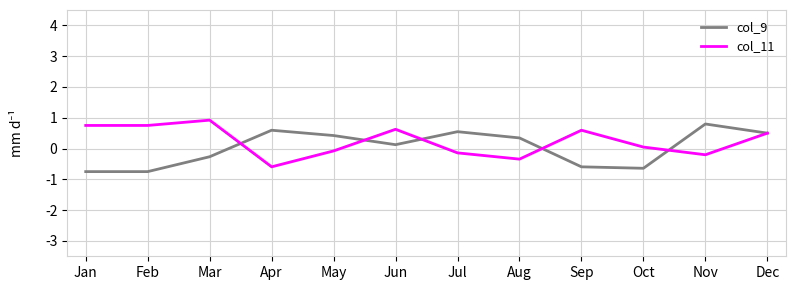

Which category has the highest value across all series?

Mar